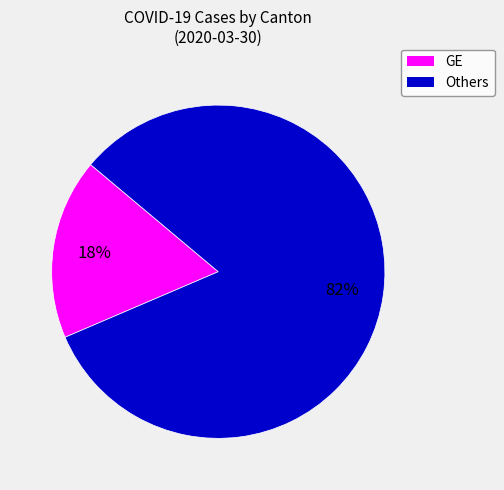

To the nearest percent, what is the average slice percentage?

50%